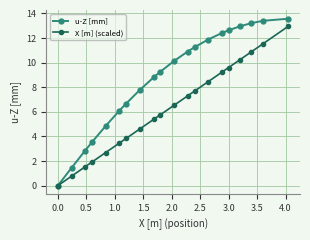

Count the number of data series in this chart.

2